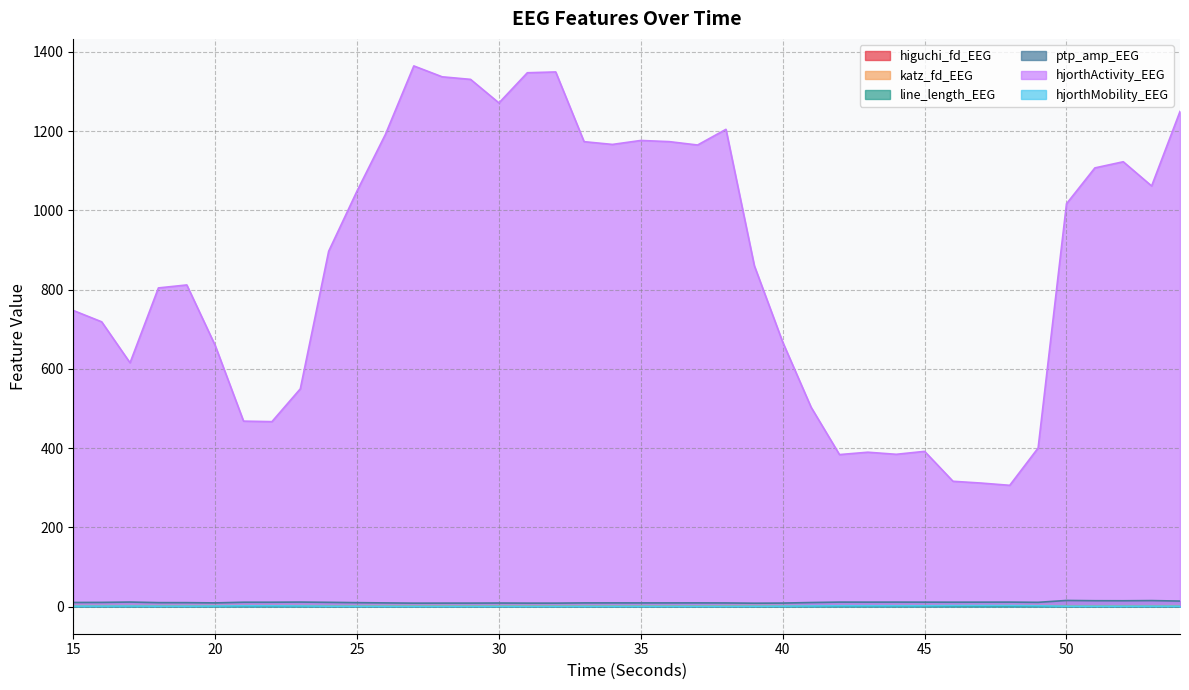

Reading left to right, list all the values displayed in this chart.

higuchi_fd_EEG: 1.6	1.6	1.7	1.6	1.6	1.6	1.7	1.7	1.6	1.6	1.5	1.5	1.5	1.5	1.5	1.5	1.5	1.5	1.5	1.5	1.5	1.5	1.5	1.5	1.5	1.6	1.6	1.6	1.6	1.6	1.6	1.7	1.7	1.7	1.7	1.7	1.6	1.7	1.7	1.7
katz_fd_EEG: 2.5	2.5	2.5	2.5	2.5	2.5	2.7	2.7	2.6	2.3	2.3	2.4	2.3	2.3	2.2	2.3	2.3	2.2	2.3	2.2	2.2	2.2	2.1	2.3	2.5	2.4	2.2	2.4	2.4	2.5	2.6	2.6	2.7	2.7	2.7	2.2	2.2	2.3	2.3	2.4
line_length_EEG: 0.3	0.3	0.3	0.3	0.3	0.3	0.4	0.4	0.3	0.3	0.2	0.2	0.2	0.2	0.2	0.2	0.2	0.2	0.2	0.2	0.2	0.2	0.2	0.2	0.2	0.3	0.3	0.3	0.3	0.3	0.3	0.4	0.4	0.4	0.3	0.3	0.3	0.3	0.3	0.3
ptp_amp_EEG: 10.6	10.8	11.7	10.2	10.2	9.6	11.2	11.3	11.6	11.0	10.2	9.5	8.9	9.0	9.0	9.2	9.0	9.0	9.5	9.6	9.5	9.5	9.6	9.4	8.8	9.1	10.5	11.5	11.5	11.5	11.4	11.3	11.4	11.5	11.0	15.7	15.0	14.9	15.4	14.2
hjorthActivity_EEG: 747.3	718.7	615.3	804.2	811.7	659.1	468.1	466.8	549.6	896.8	1048.8	1191.6	1364.2	1336.8	1330.3	1270.9	1347.0	1349.1	1173.2	1166.2	1176.2	1173.3	1164.7	1204.3	860.2	667.5	503.2	383.7	389.7	384.4	391.9	316.4	311.8	306.2	400.3	1016.5	1107.0	1122.5	1061.4	1249.4
hjorthMobility_EEG: 1.5	1.5	1.7	1.4	1.4	1.6	2.2	2.2	1.9	1.3	1.1	1.0	0.9	0.9	0.9	0.9	0.9	0.9	1.0	1.0	1.0	1.0	1.0	0.9	1.2	1.4	1.8	2.2	2.2	2.2	2.3	2.7	2.8	2.8	2.3	1.3	1.2	1.3	1.4	1.3